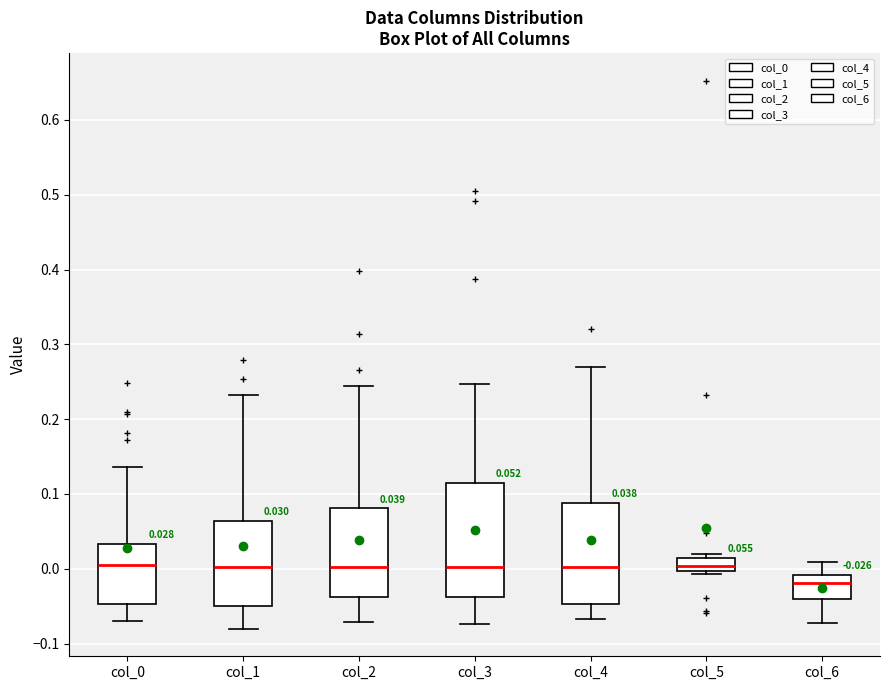

Which box has the lowest median line?

col_6